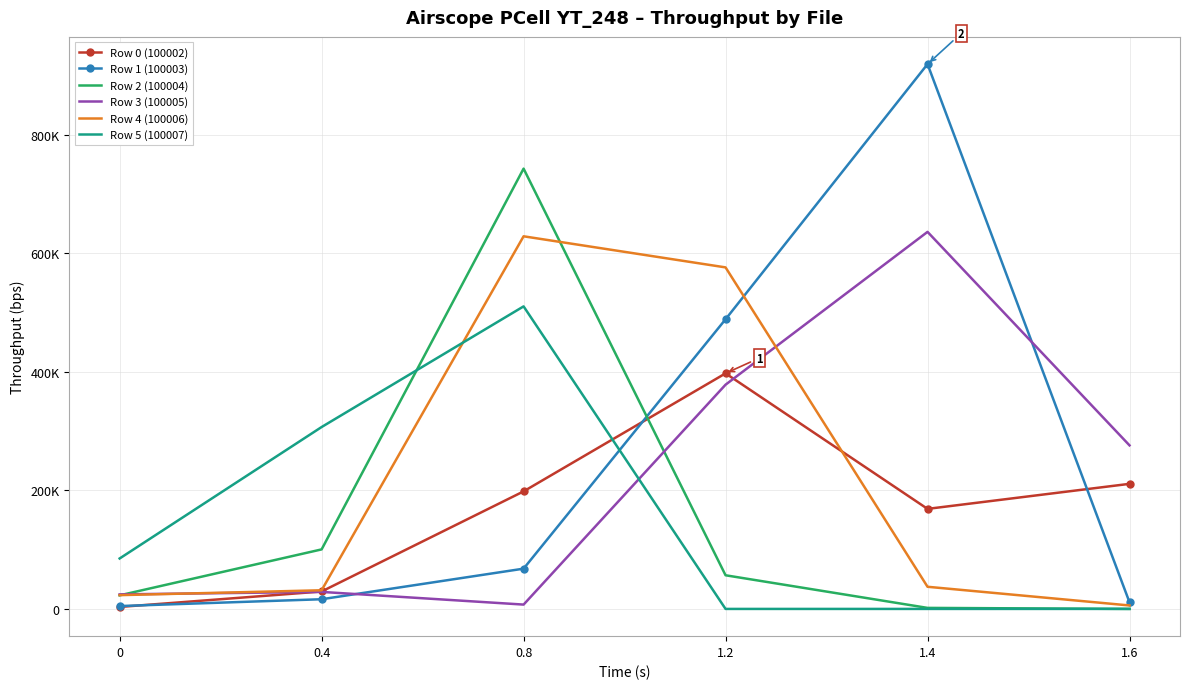

Reading right to left, list all the values displayed in this chart.

Row 0 (100002): 211000	168770	397380	198290	29410	3320
Row 1 (100003): 11210	919040	488650	67920	16340	4820
Row 2 (100004): 20	1730	56760	742740	100410	22910
Row 3 (100005): 275920	636050	378260	7310	28700	24530
Row 4 (100006): 5830	37360	576140	628590	31450	23250
Row 5 (100007): 20	0	0	510360	306840	85090